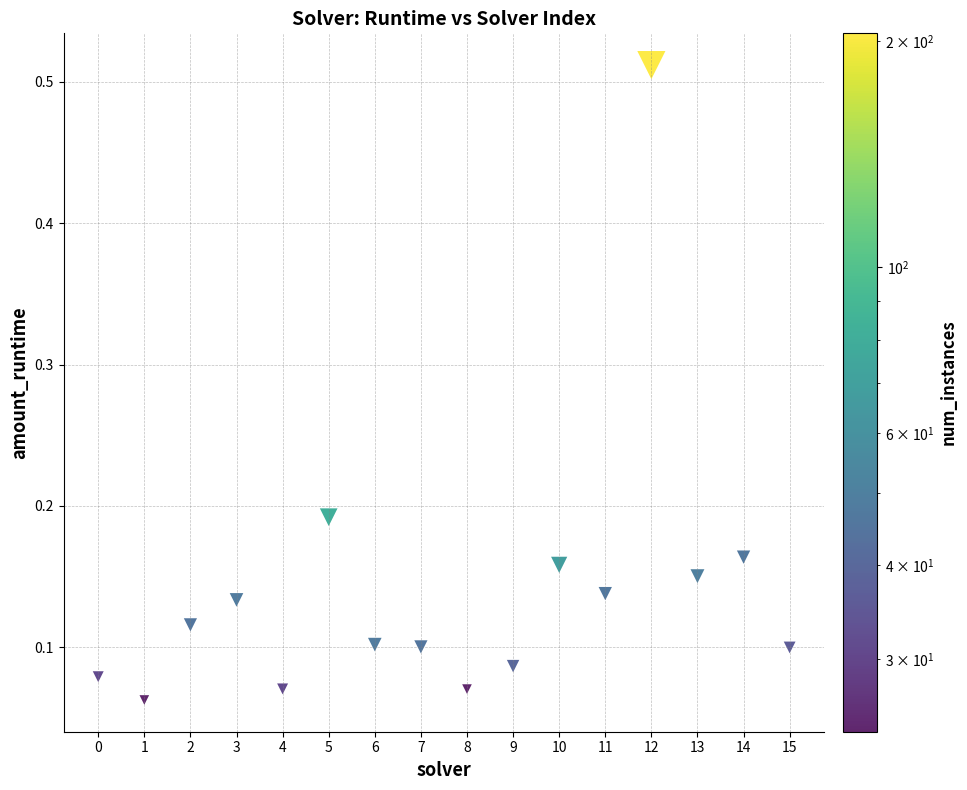

What is the range of Y values (max minus min)?

0.4